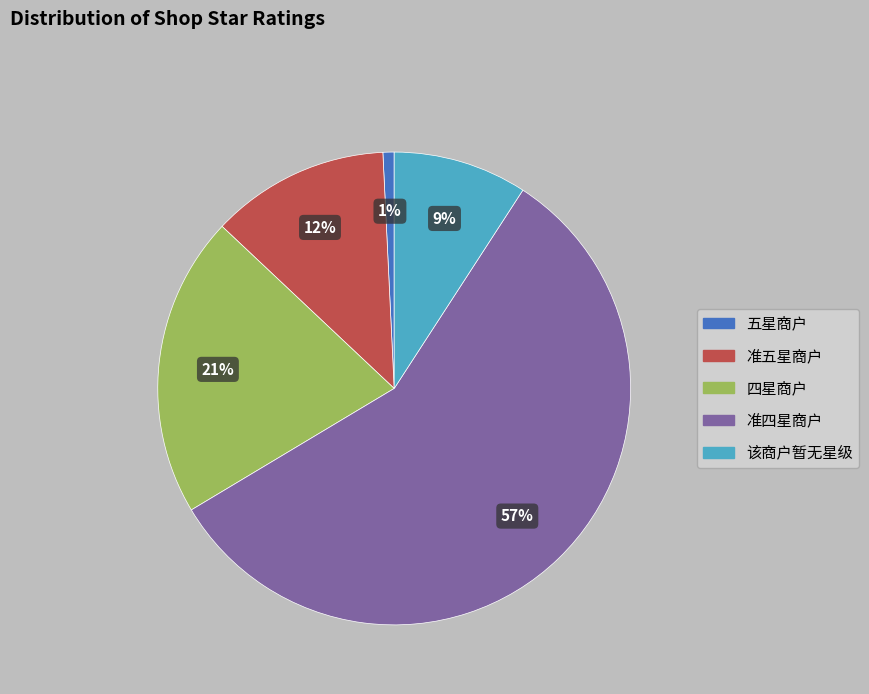

To the nearest percent, what portion does 五星商户 represent?

1%